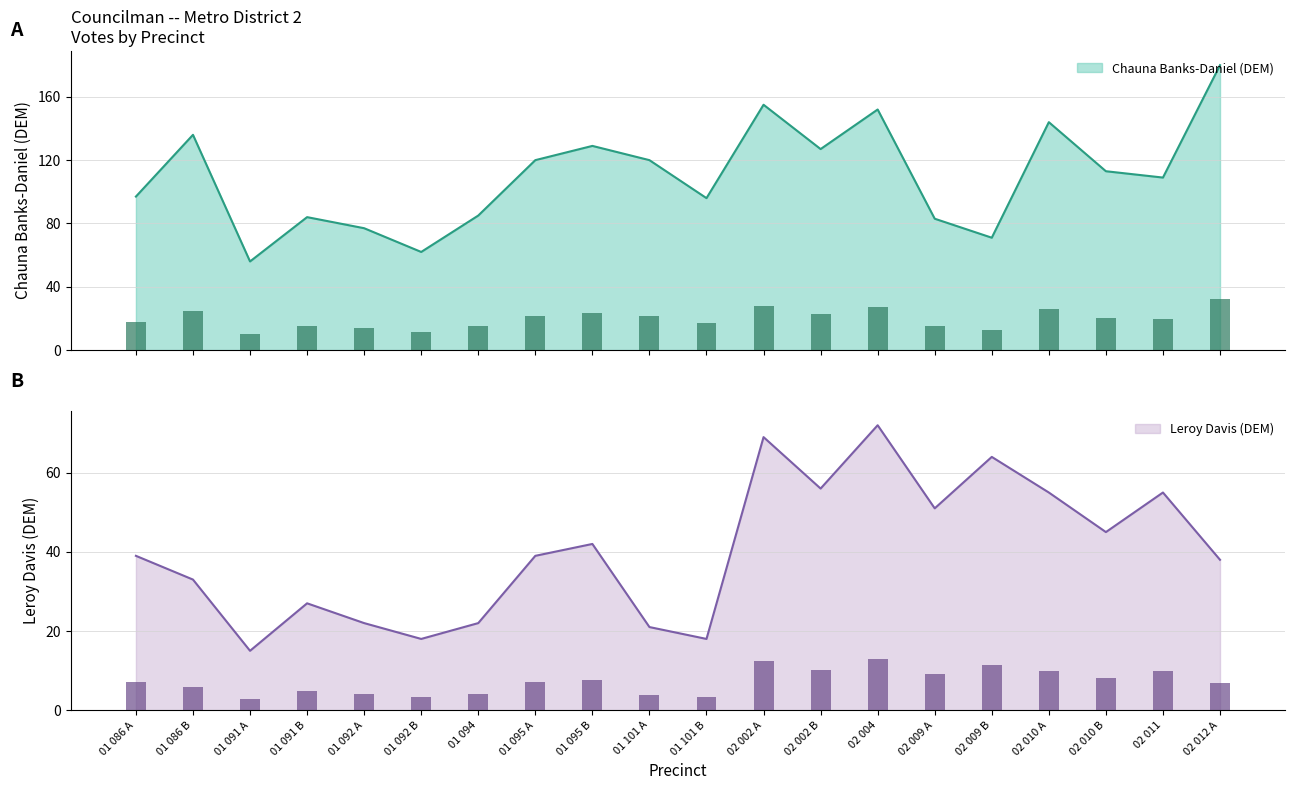

Which series changed the most between 01 095 A and 02 009 A?

Chauna Banks-Daniel (DEM)